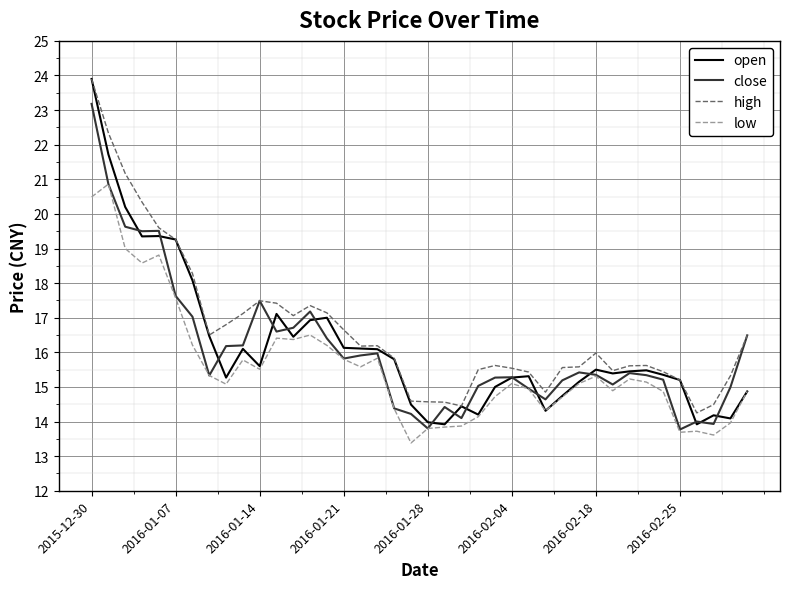

What is the difference between the maximum and minimum values in the open series?

10.0